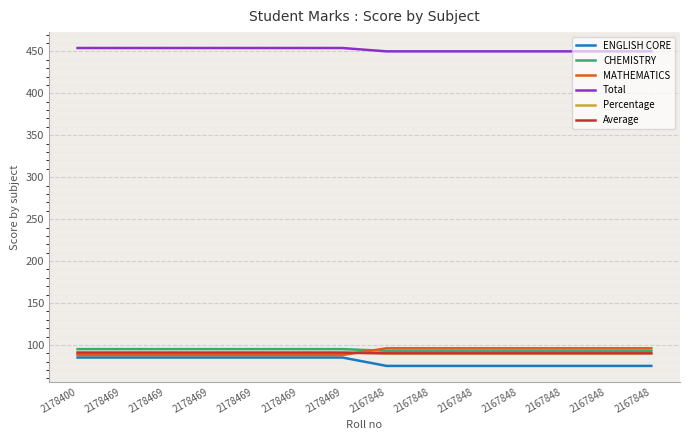

Is this an area chart (filled region under the line)?

No